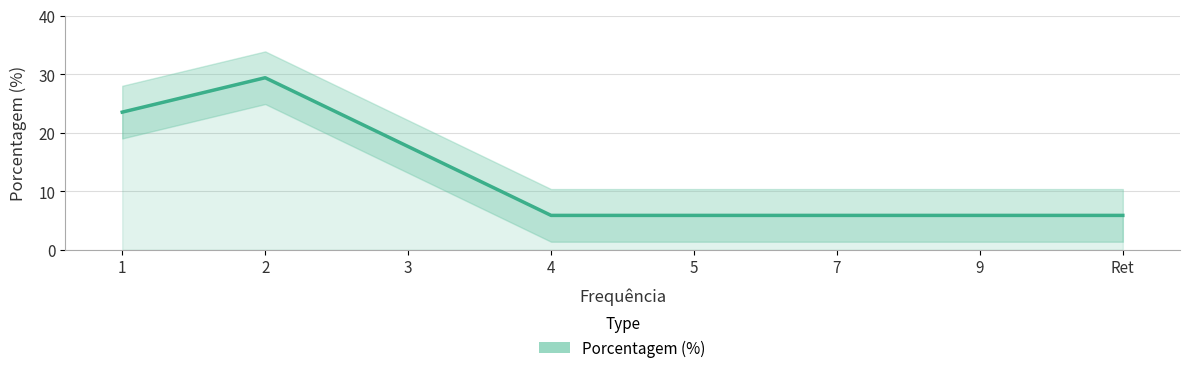

Between 9 and 3, which is larger?

3